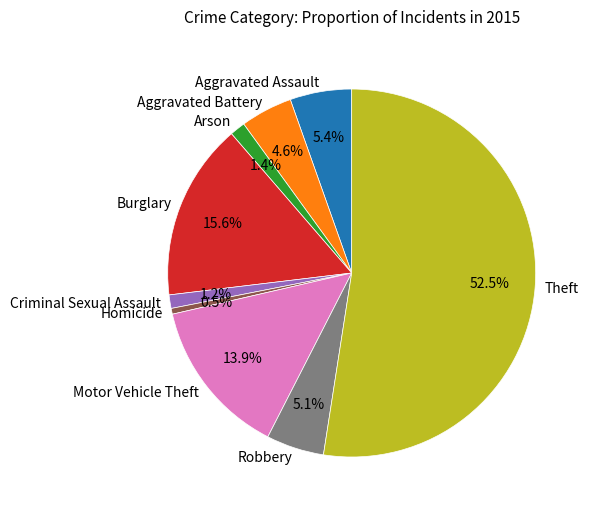

Which has a higher value, Aggravated Assault or Homicide?

Aggravated Assault